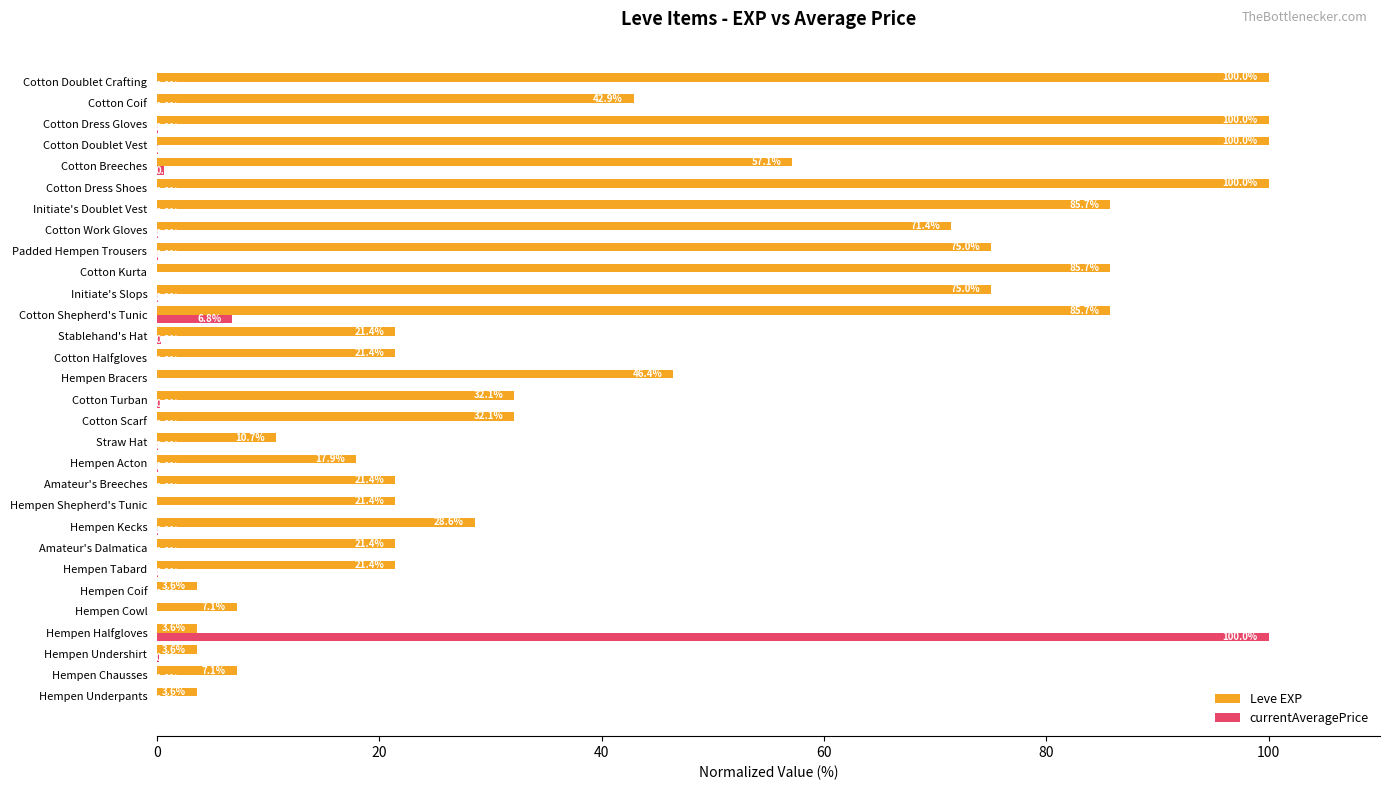

Which series changed the most between Hempen Cowl and Cotton Coif?

Leve EXP